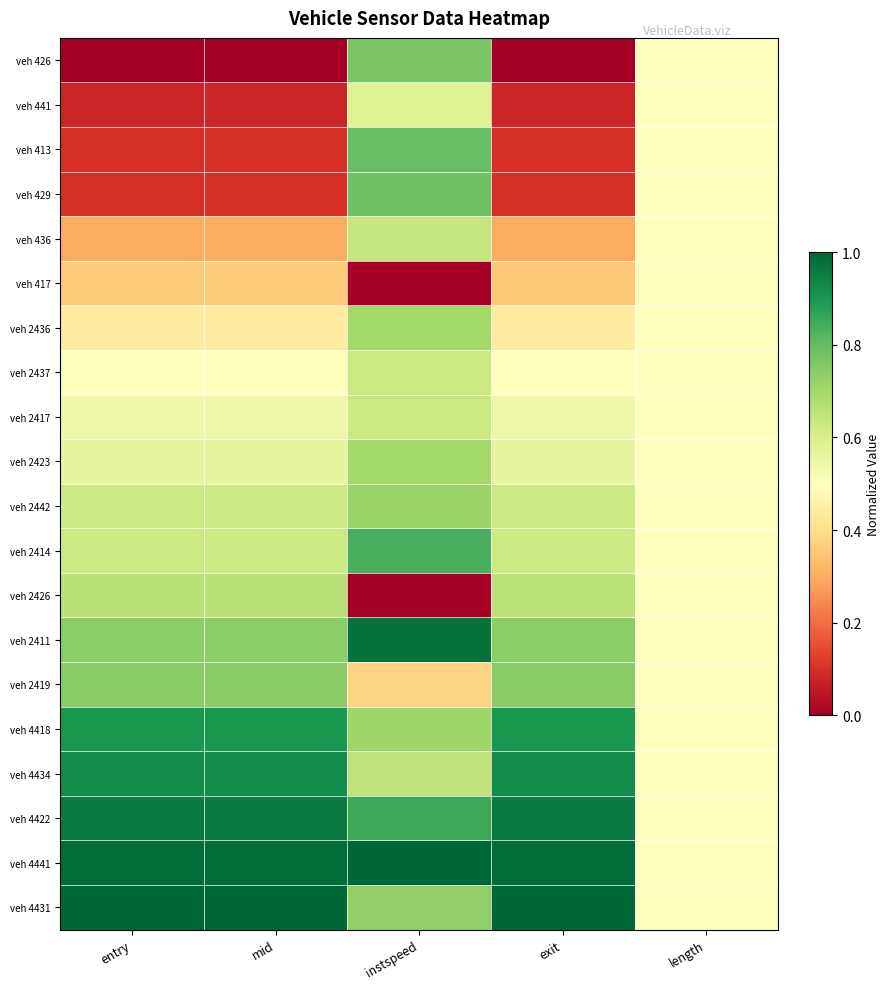

Between mid and instspeed, which is larger?

instspeed